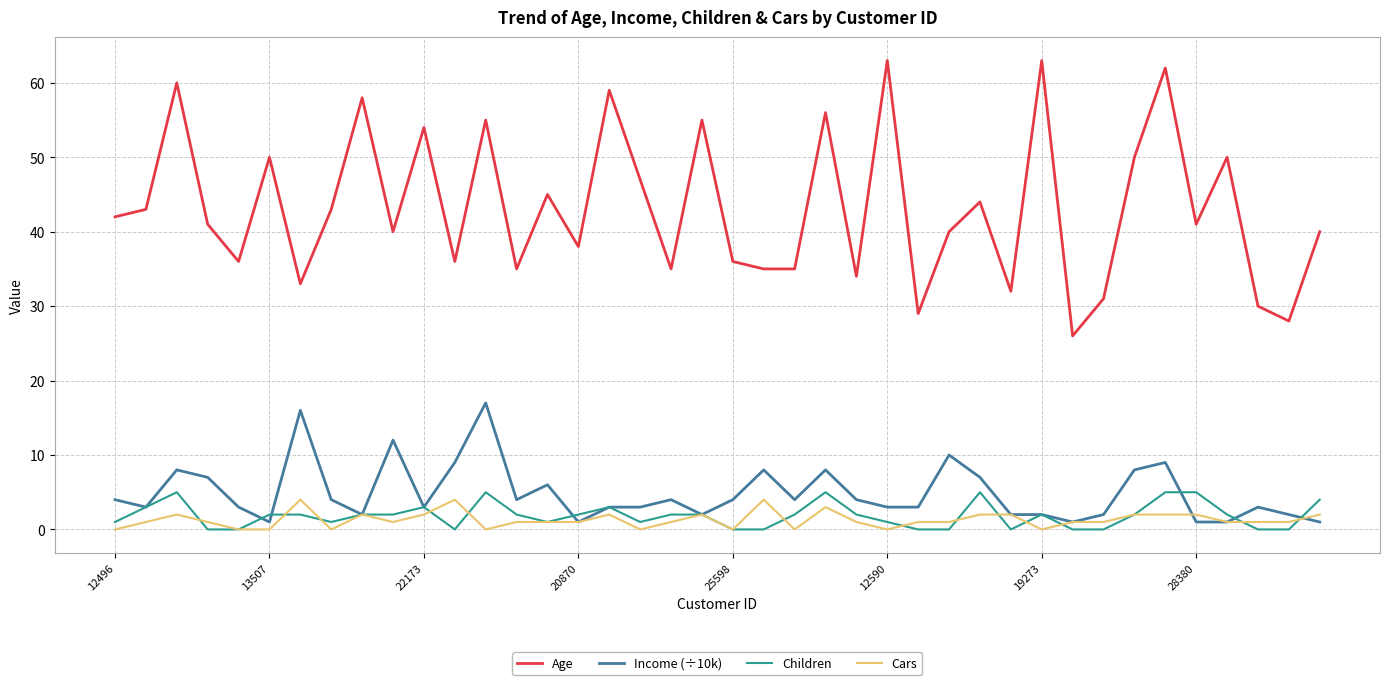

Which series has the widest spread of values?

Age